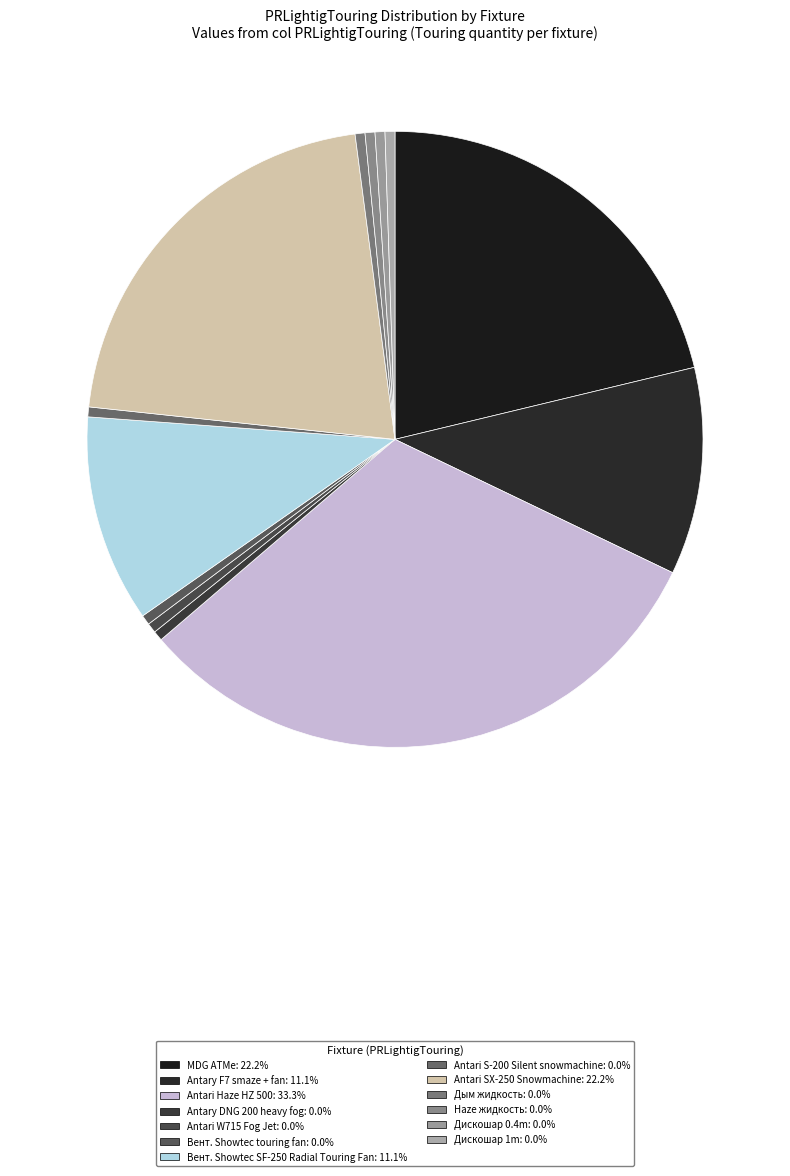

Combined, what portion of the pie is Antari W715 Fog Jet and Вент. Showtec SF-250 Radial Touring Fan?

11.1%